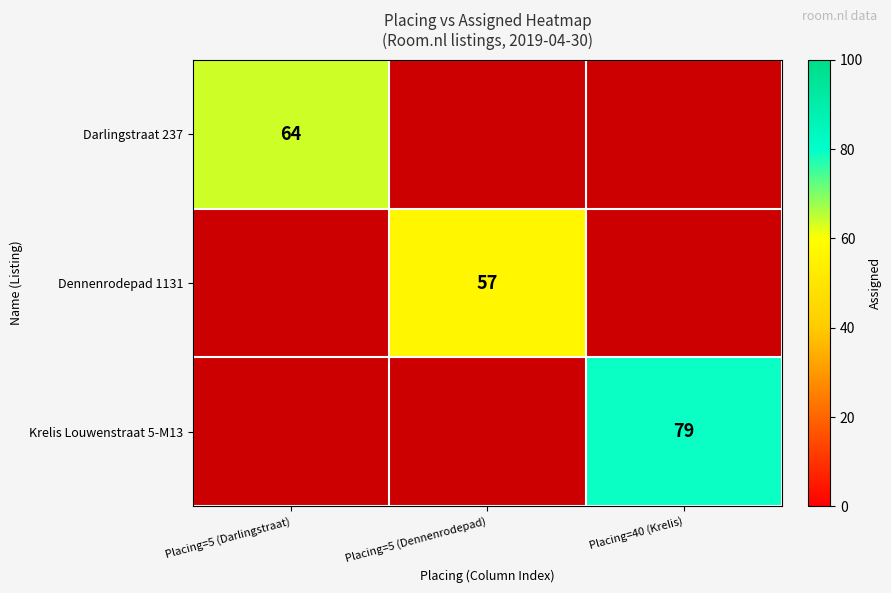

The value of Krelis Louwenstraat 5-M13 at Placing=40 (Krelis) is 30. True or false?

False